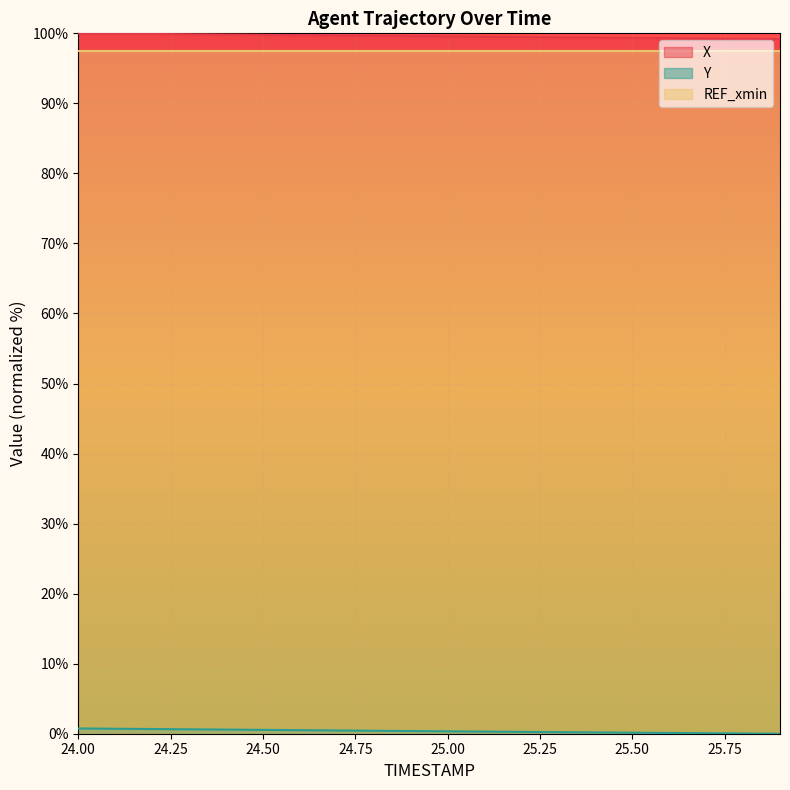

True or false: Y has more than 0 points higher than both neighbors.

False